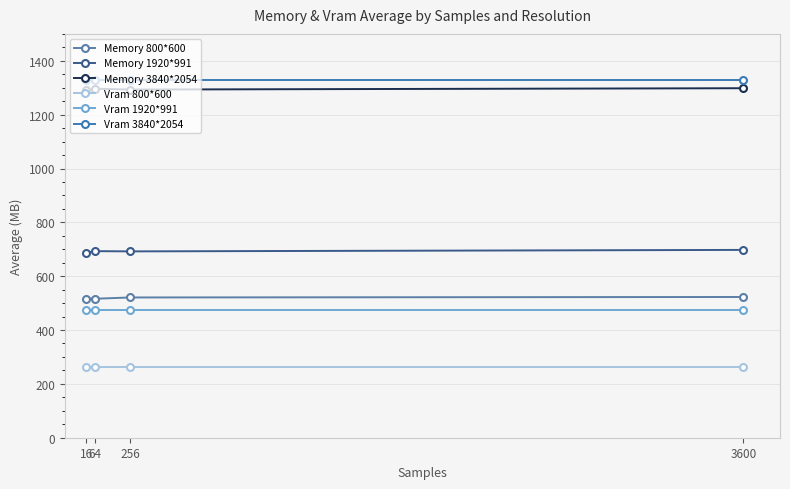

What is the lowest value of the Memory 800*600 series?

516.2